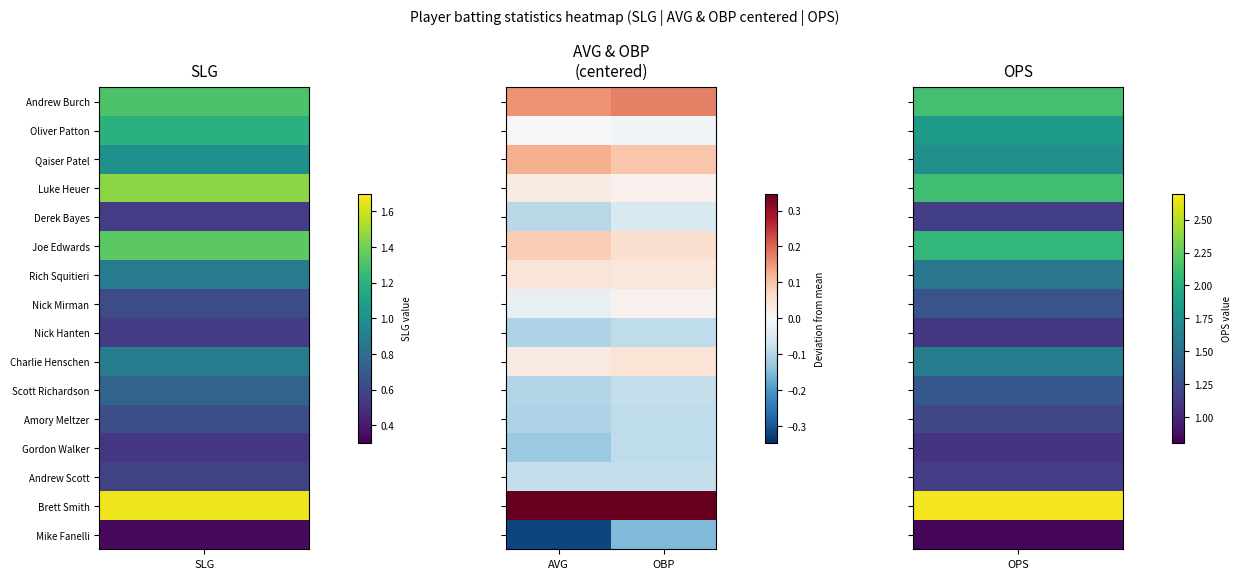

Count the number of data series in this chart.

16